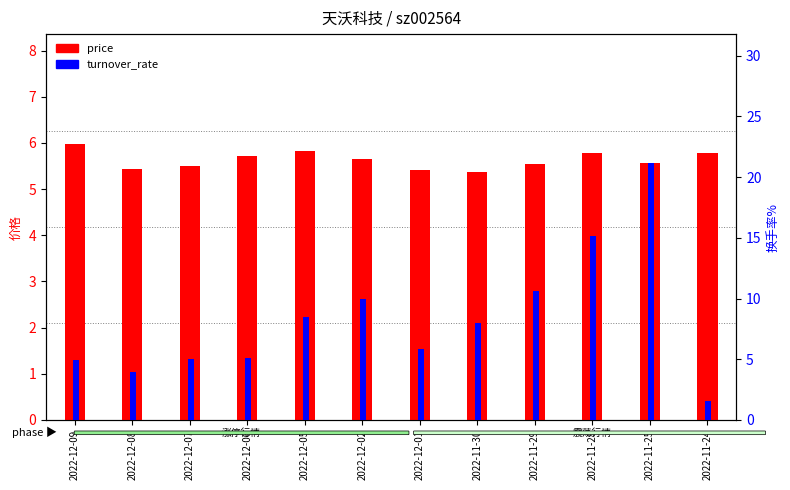

What is the sum of all price values?

67.6